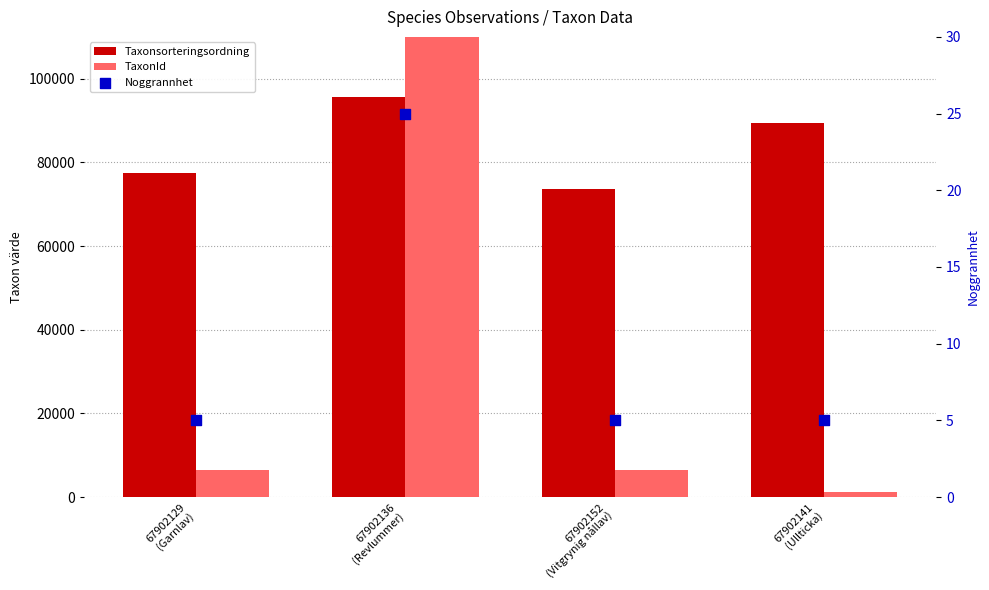

Which series reaches the minimum Y coordinate?

Noggrannhet